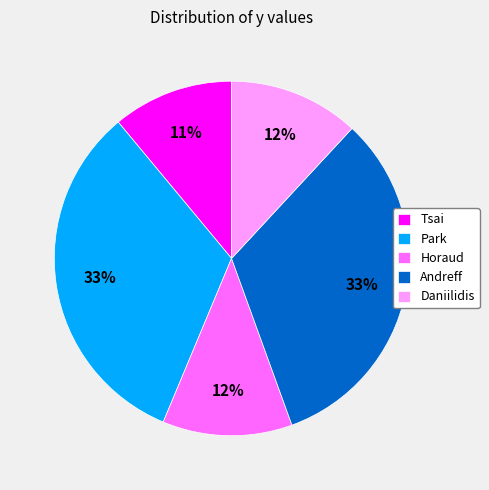

How many slices are in this pie chart?

5